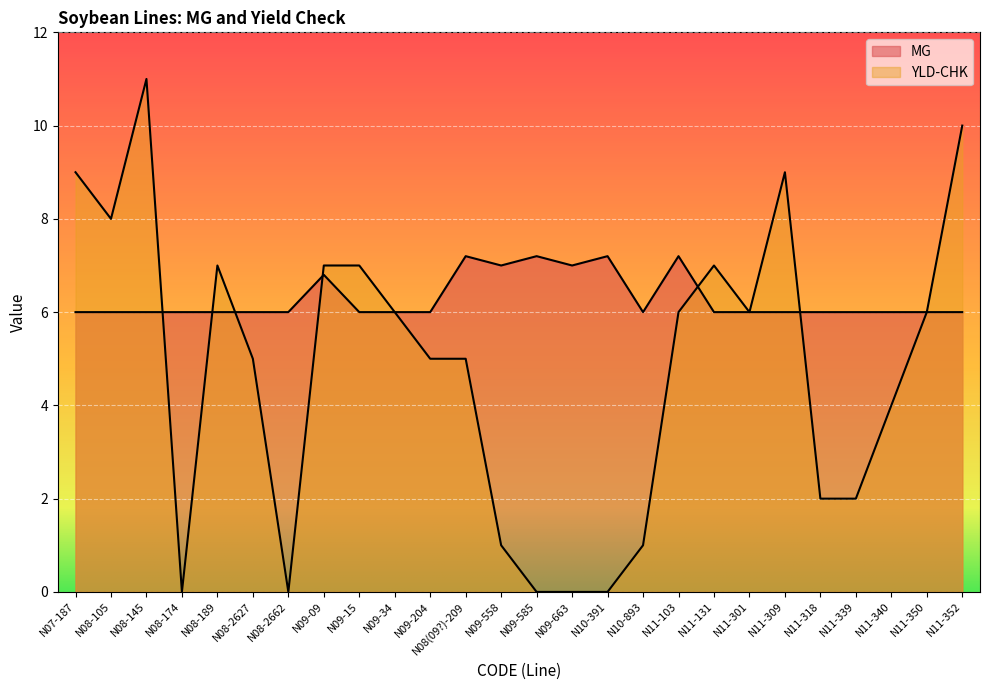

What value does the MG series have at N09-585?

7.2